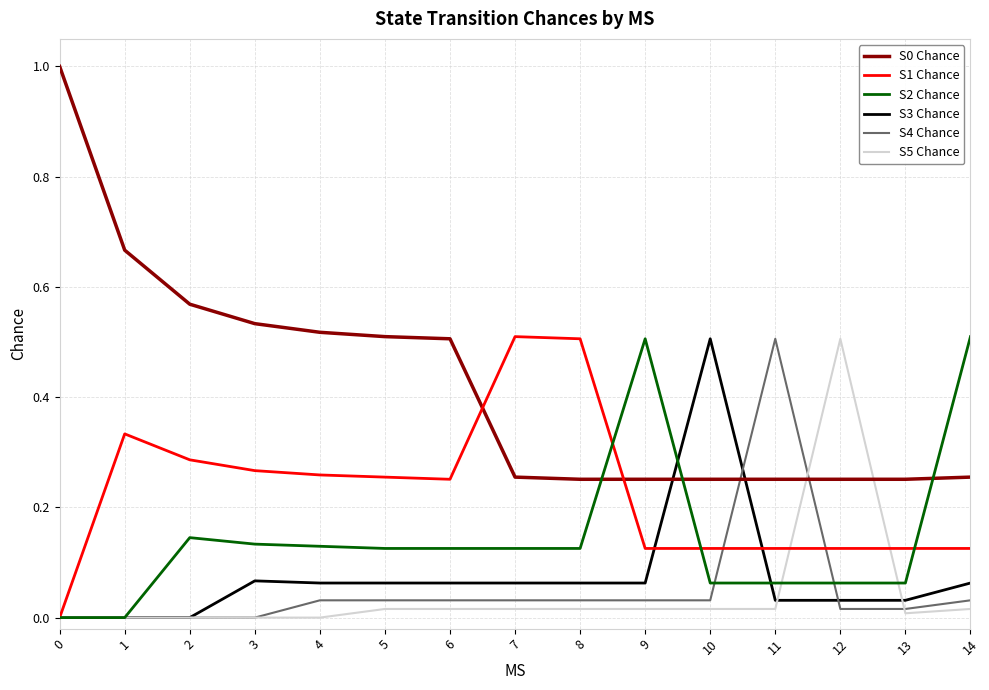

Which series ends up on top after the final intersection of S2 Chance and S0 Chance?

S2 Chance